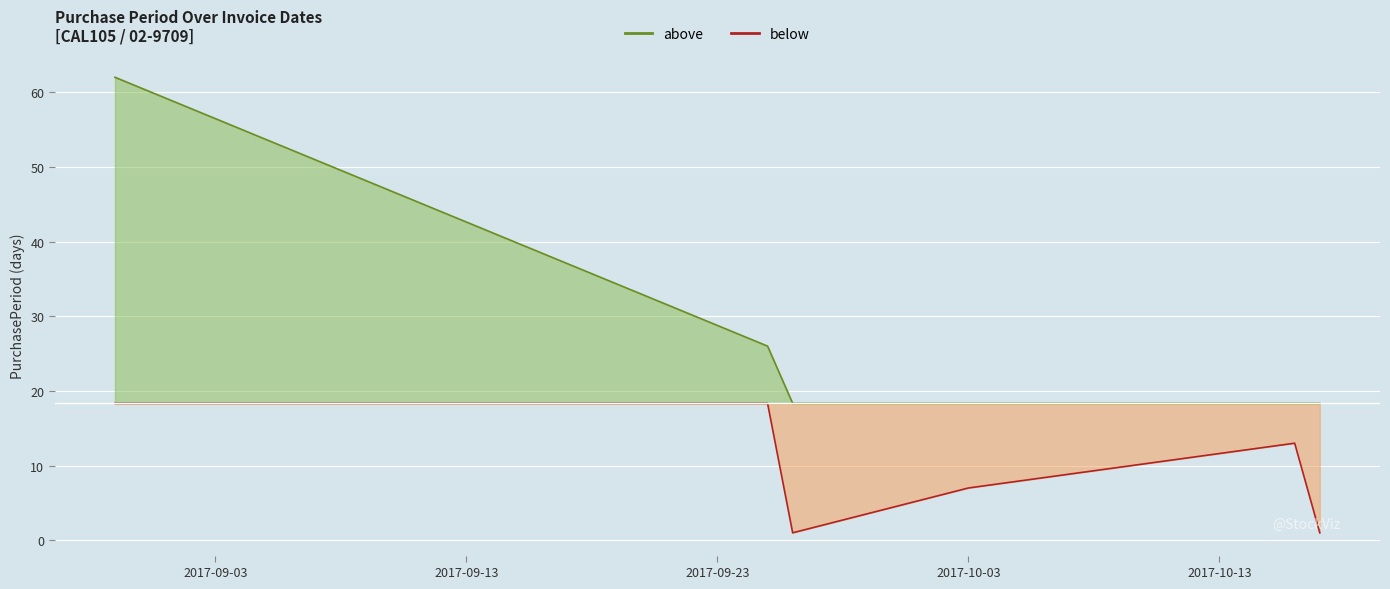

Rank the categories by value from lowest to highest.

2017-09-26, 2017-10-17, 2017-10-03, 2017-10-16, 2017-09-25, 2017-08-30